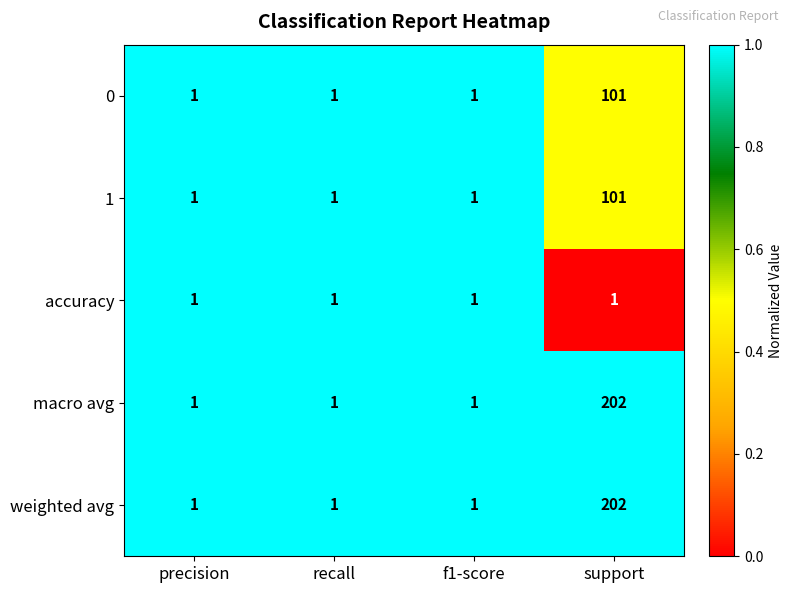

At which category is the sum across all series the highest?

support